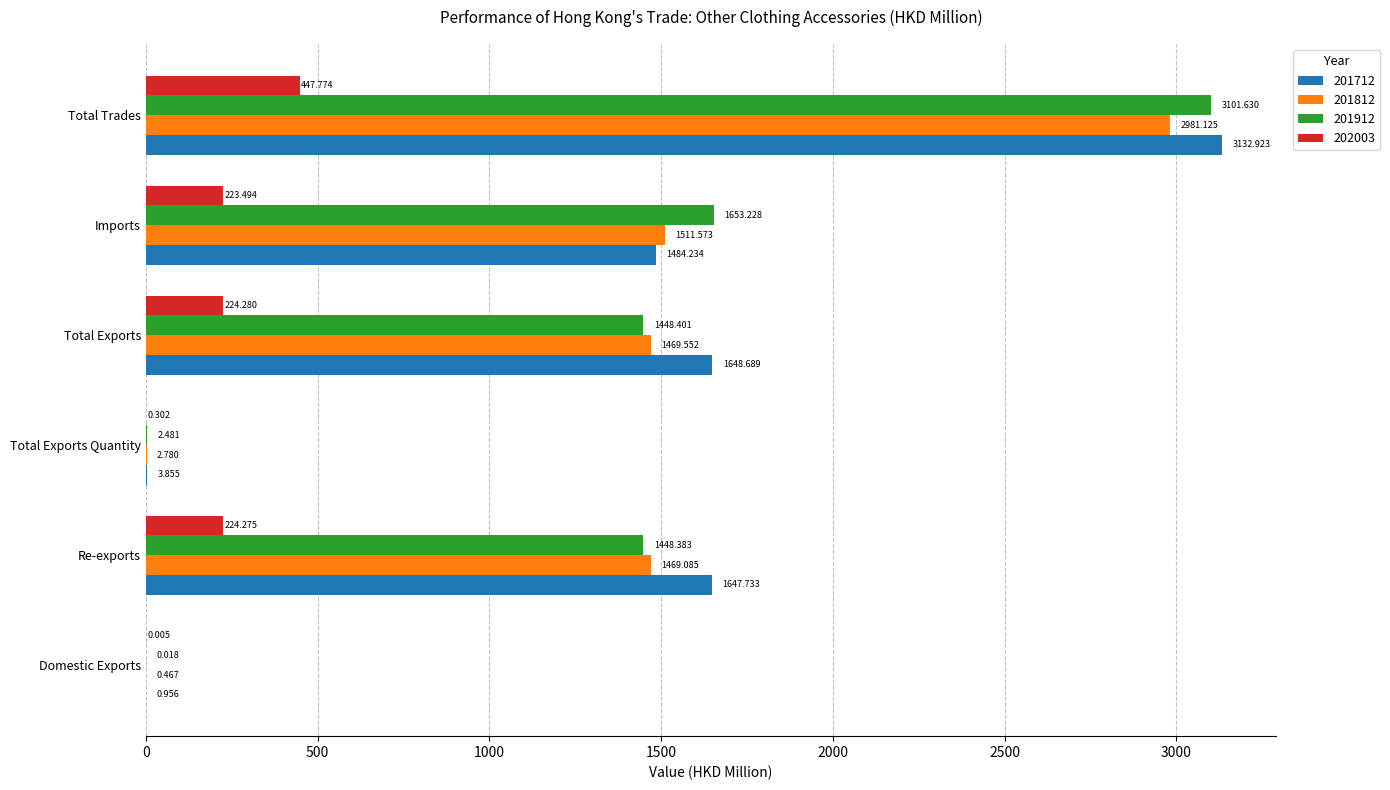

At which category is the sum across all series the highest?

Total Trades